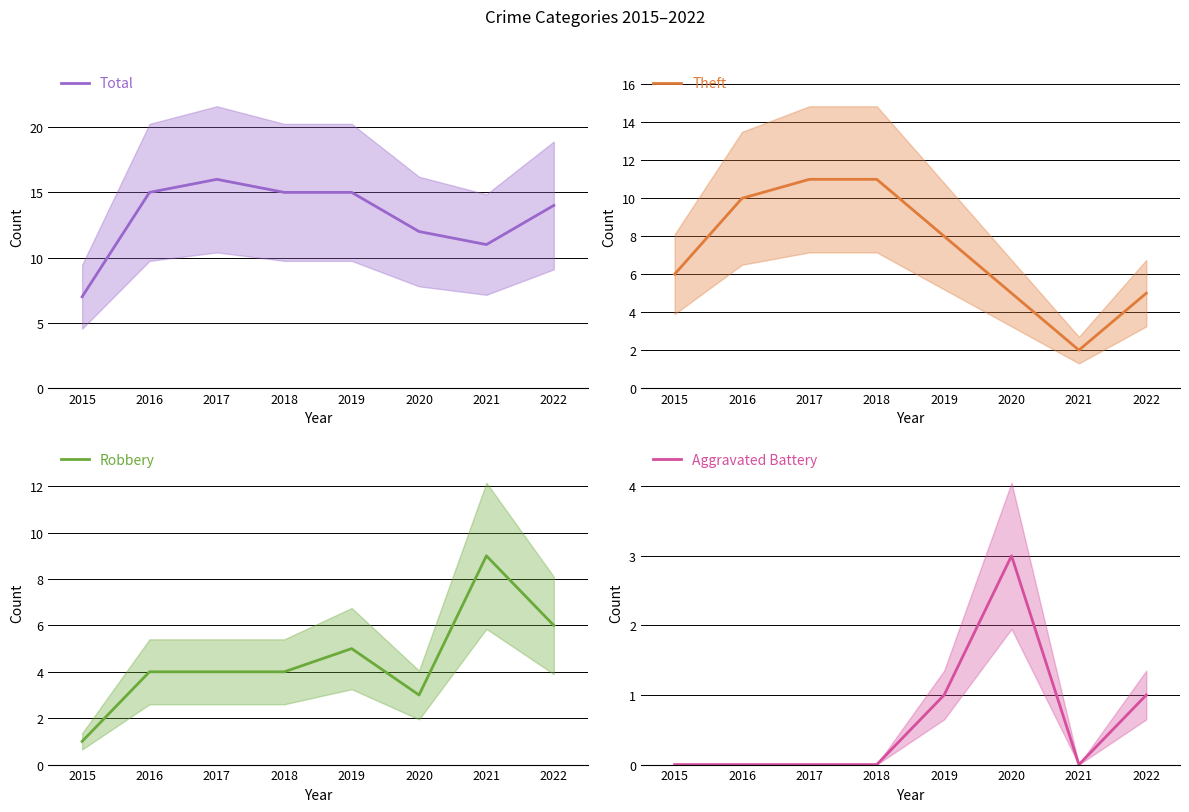

True or false: Total has a value of 12 at 2020.

True